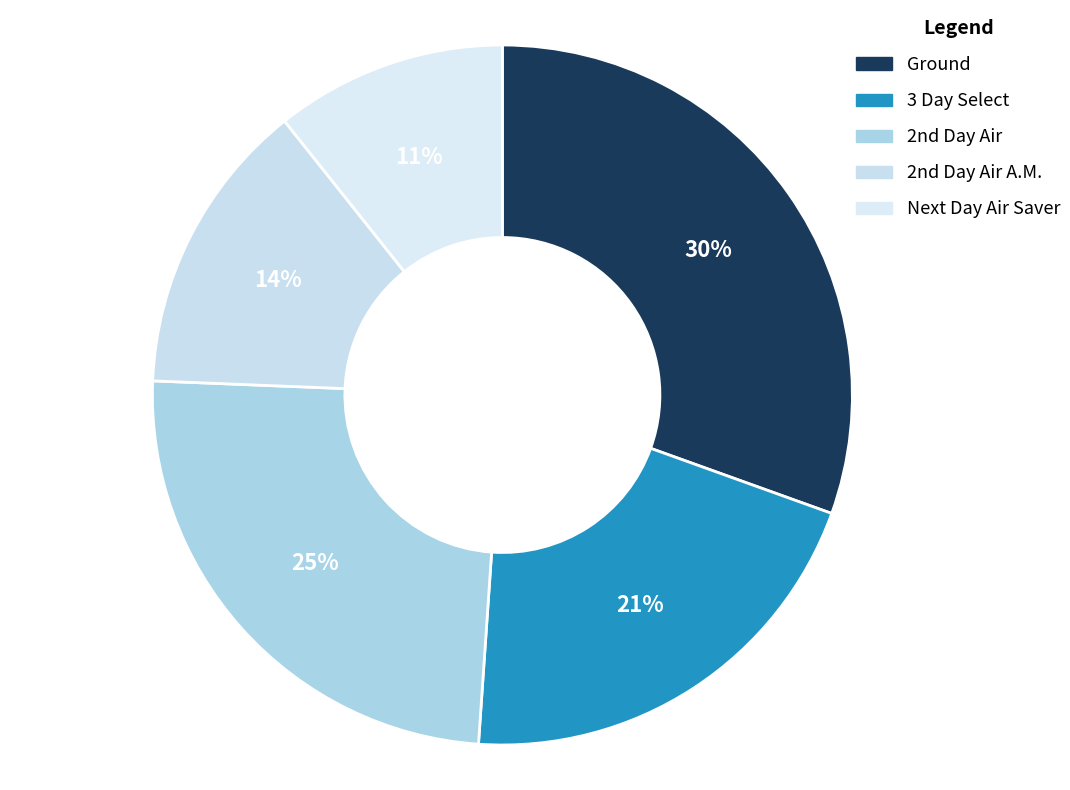

Count the number of slices in the pie.

5